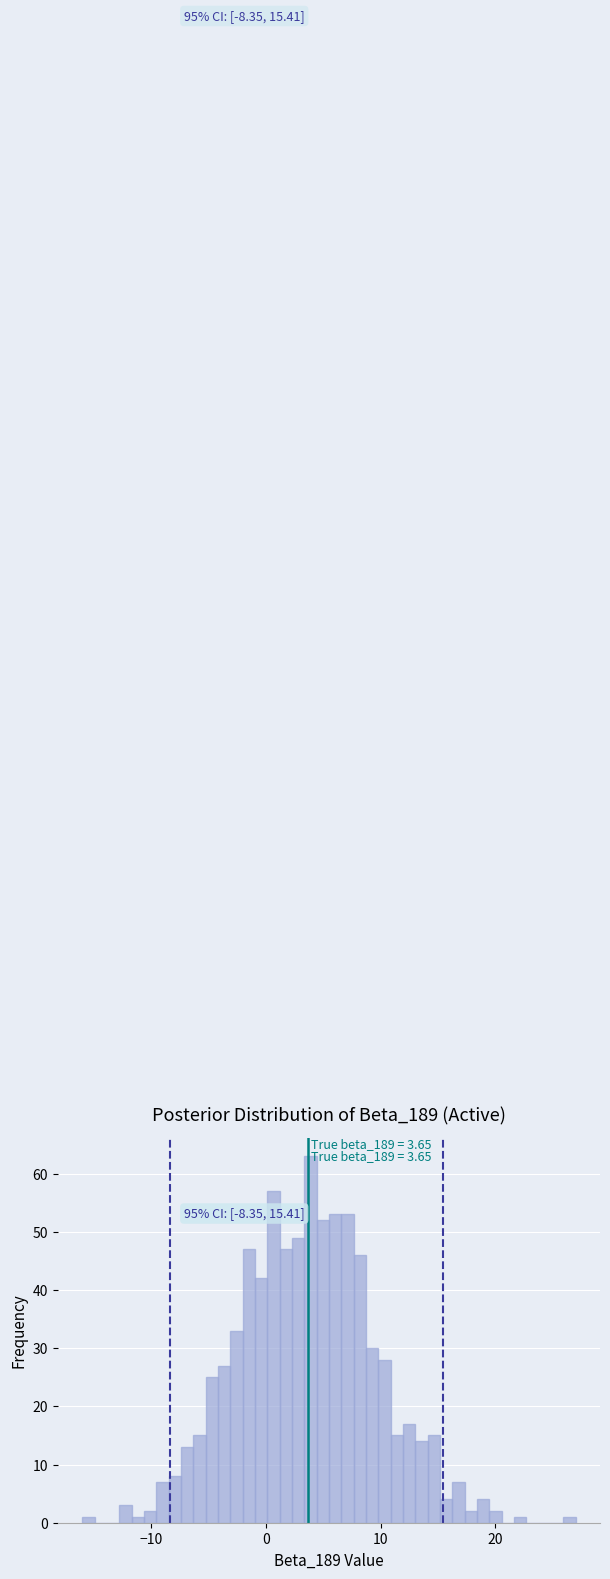

Read against the x-axis, roughly where is the centre of the tallest bar?

4